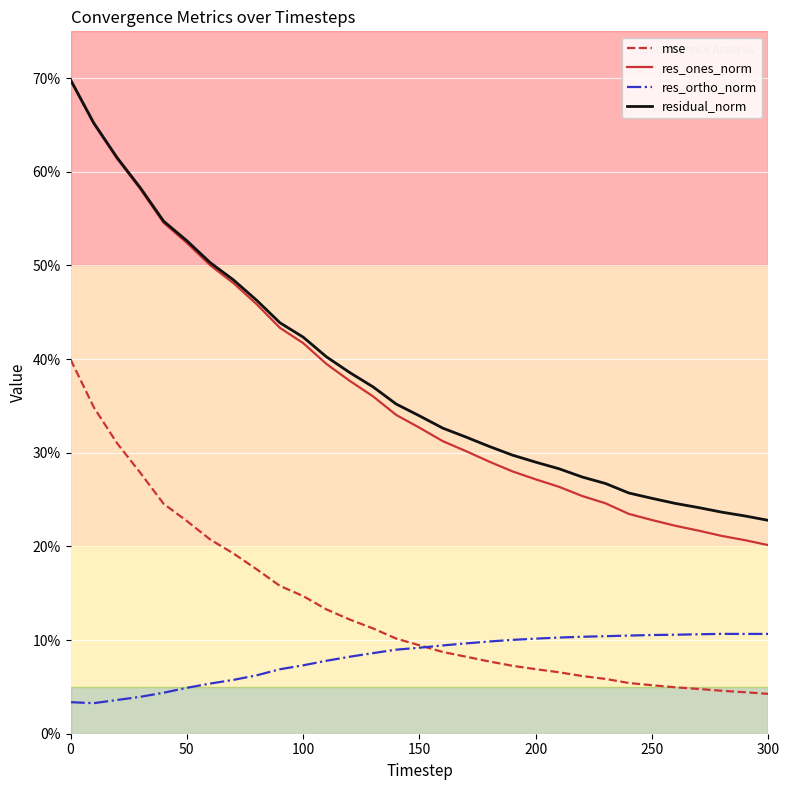

True or false: res_ones_norm and res_ortho_norm cross at least once.

False